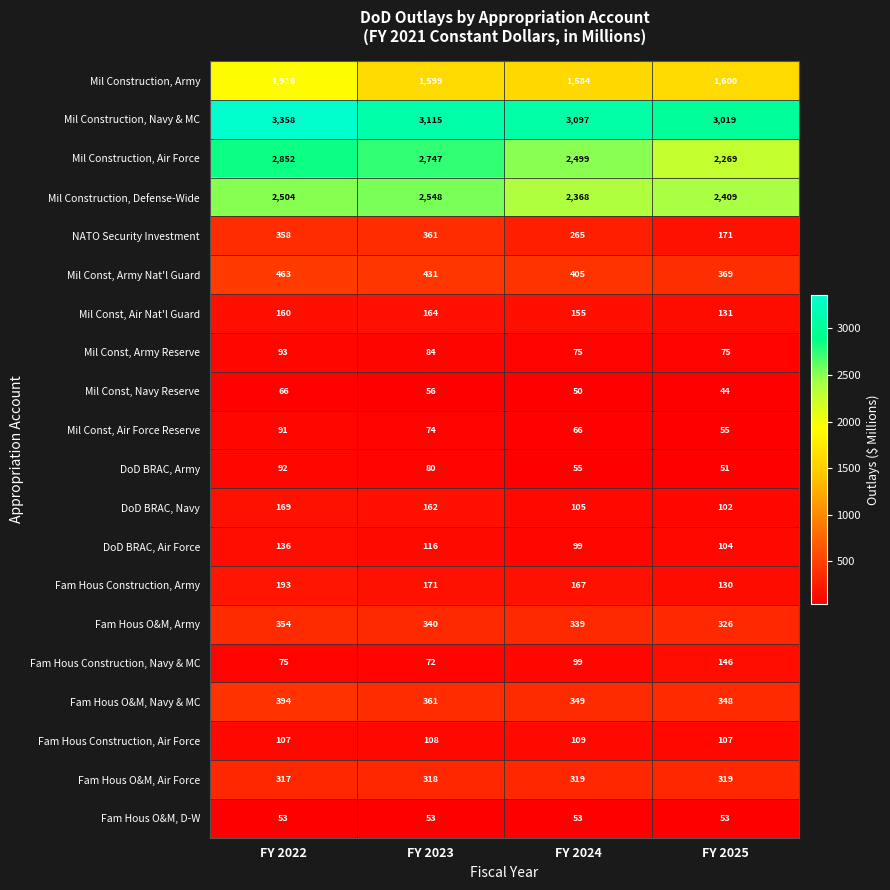

List the series in order of their peak value, lowest first.

Fam Hous O&M, D-W, Mil Const, Navy Reserve, Mil Const, Air Force Reserve, DoD BRAC, Army, Mil Const, Army Reserve, Fam Hous Construction, Air Force, DoD BRAC, Air Force, Fam Hous Construction, Navy & MC, Mil Const, Air Nat'l Guard, DoD BRAC, Navy, Fam Hous Construction, Army, Fam Hous O&M, Air Force, Fam Hous O&M, Army, NATO Security Investment, Fam Hous O&M, Navy & MC, Mil Const, Army Nat'l Guard, Mil Construction, Army, Mil Construction, Defense-Wide, Mil Construction, Air Force, Mil Construction, Navy & MC